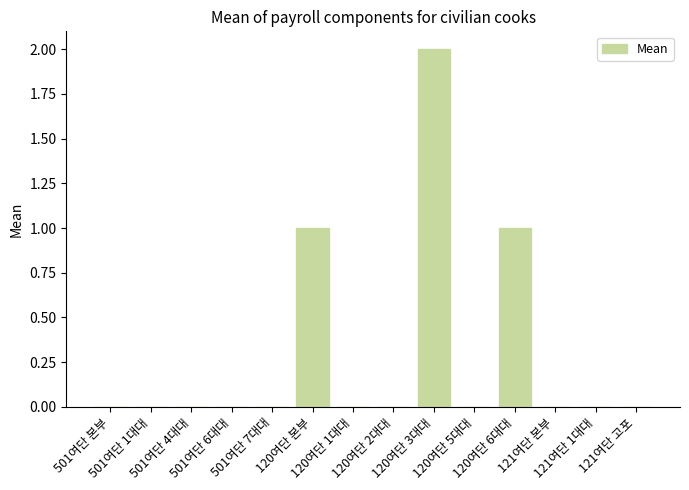

What is the difference between the values at 120여단 본부 and 120여단 1대대?

1